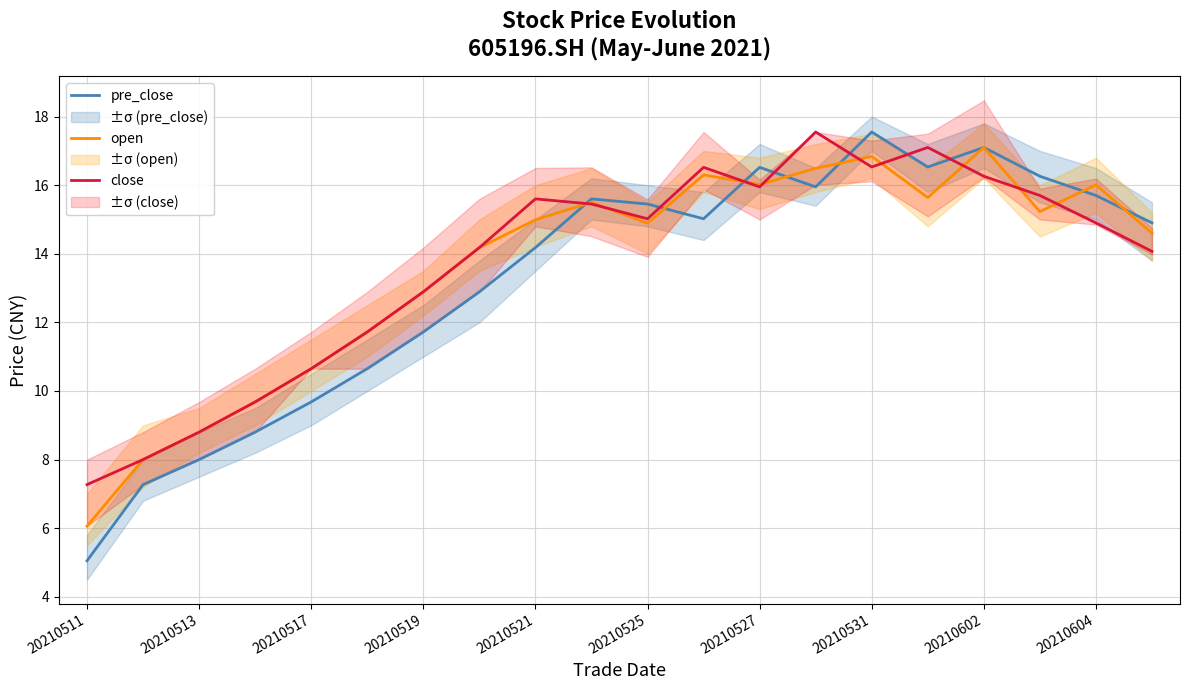

Is it true that open equals 14.9 at 20210525?

True